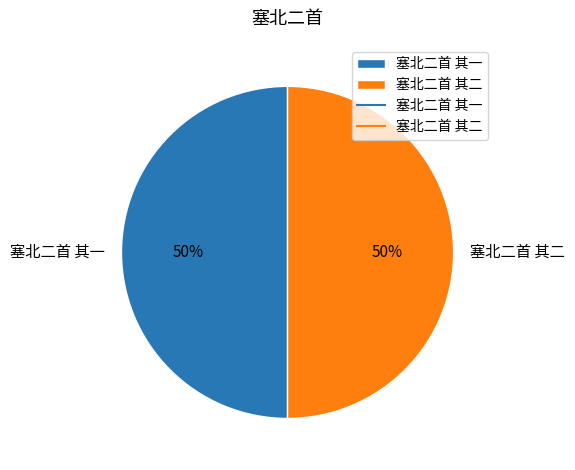

Do 塞北二首 其二 and 塞北二首 其一 together represent more than half of the pie?

Yes